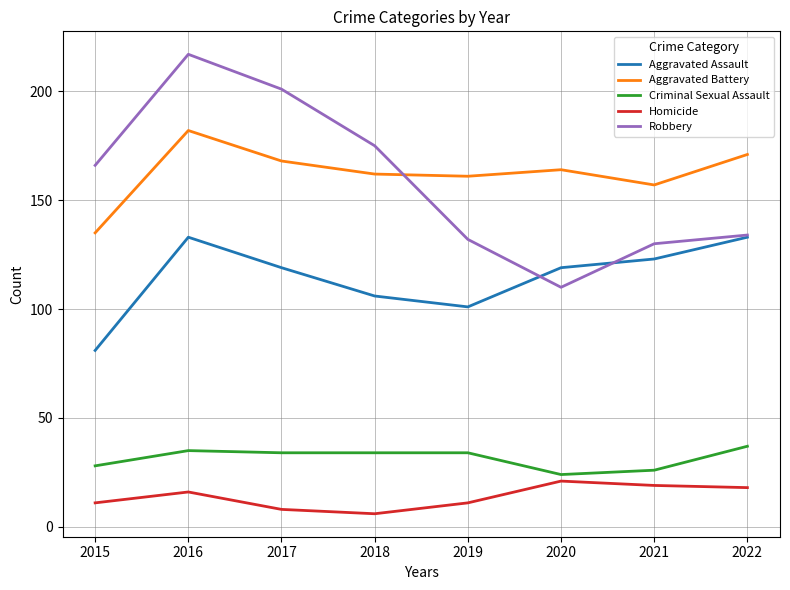

Rank the series by their maximum value, from lowest to highest.

Homicide, Criminal Sexual Assault, Aggravated Assault, Aggravated Battery, Robbery